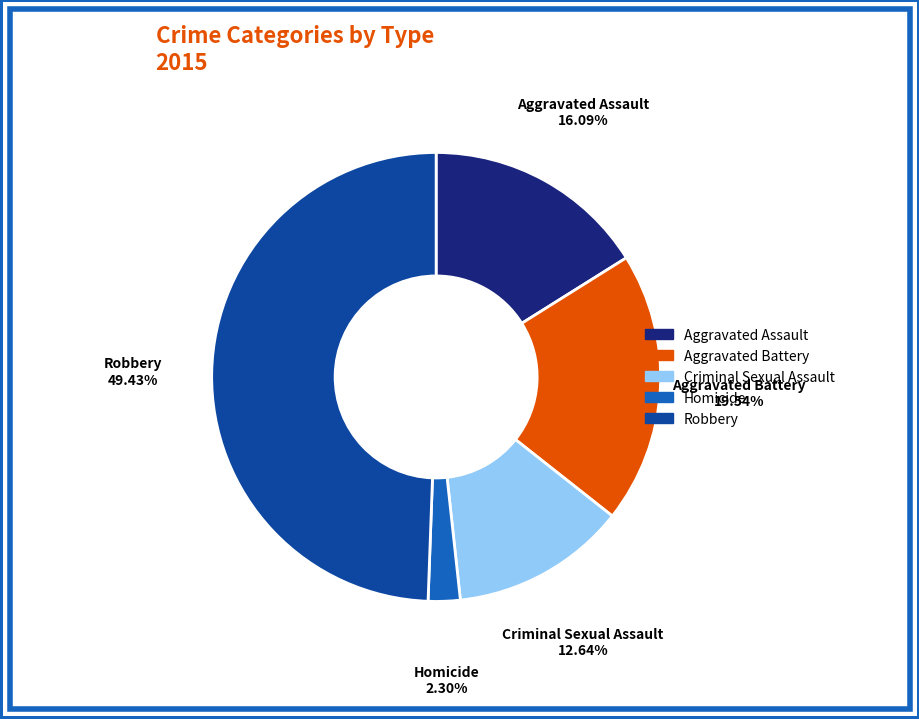

How many segments does this pie chart have?

5